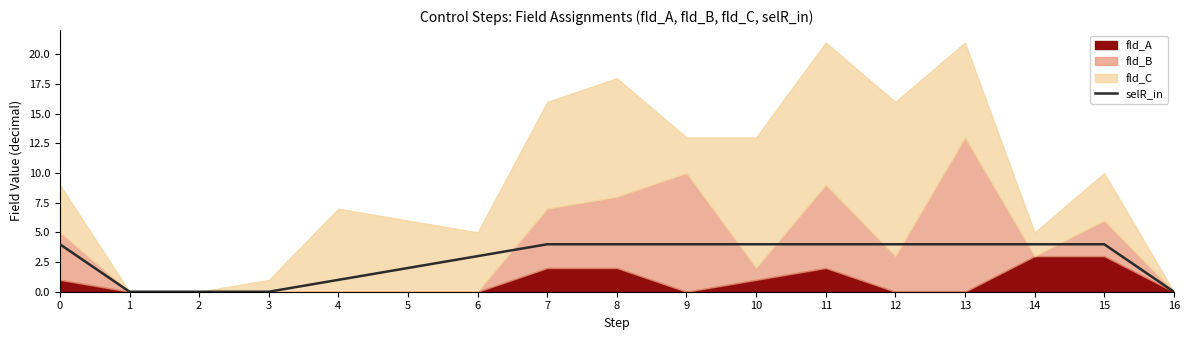

Is it true that the value at 15 is 4?

True